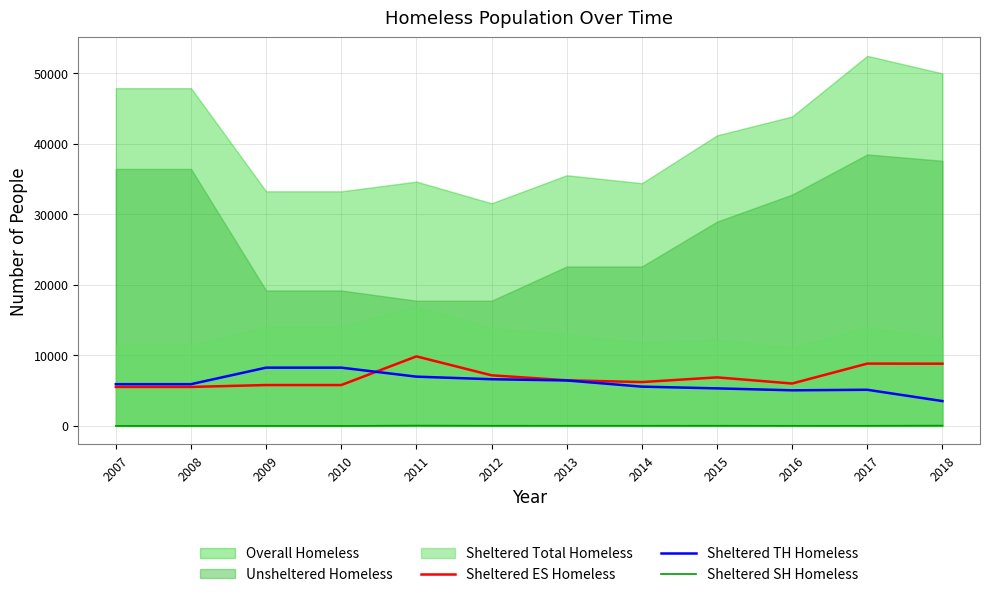

The Sheltered SH Homeless series shows 0 at 2010. True or false?

True